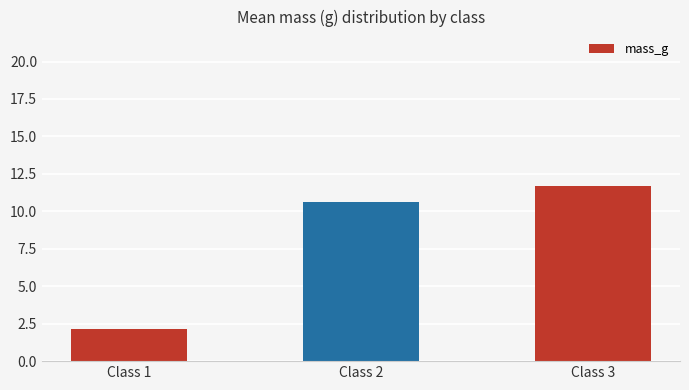

What is the smallest value displayed?

2.1